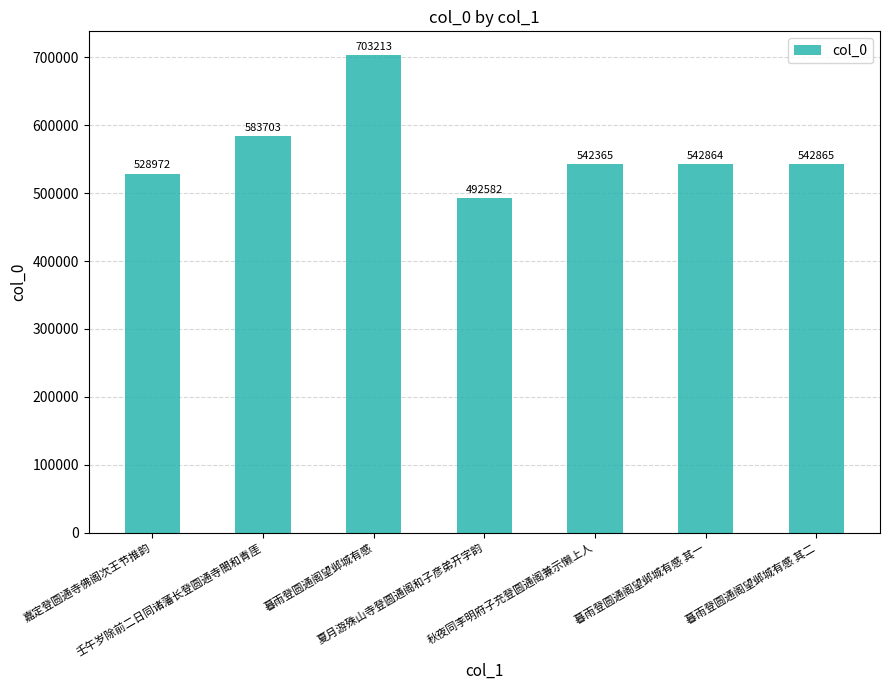

Rank the categories by value from lowest to highest.

夏月游殊山寺登圆通阁和子彦弟开字韵, 嘉定登圆通寺佛阁次王节推韵, 秋夜同李明府子充登圆通阁兼示懒上人, 暮雨登圆通阁望邺城有感 其一, 暮雨登圆通阁望邺城有感 其二, 壬午岁除前二日同诸藩长登圆通寺閤和青厓, 暮雨登圆通阁望邺城有感